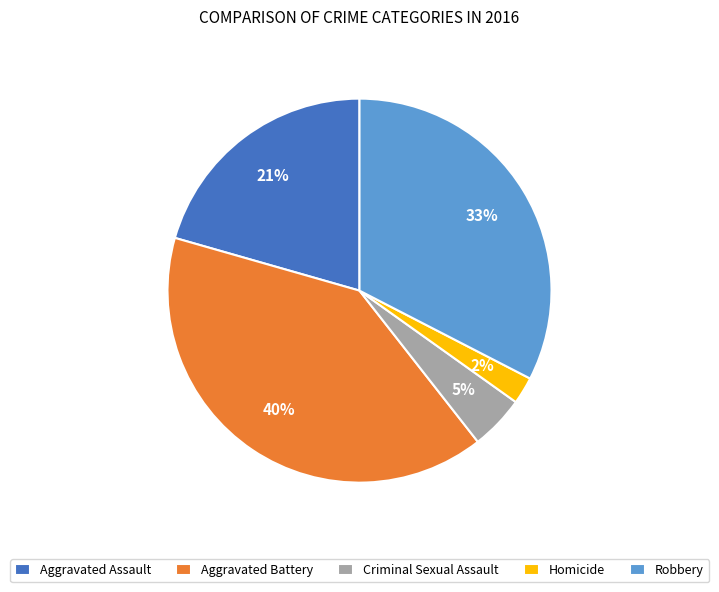

Approximately how many times larger is the value at Aggravated Battery compared to Robbery?

1.2